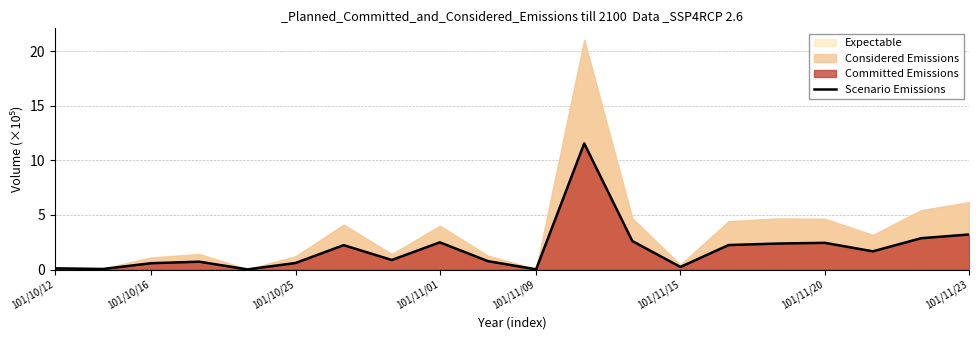

How many data points are less than 1?

10